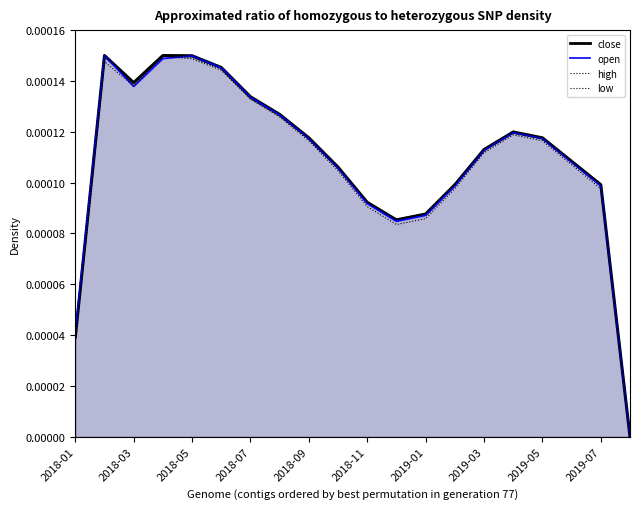

True or false: high has more than 0 interior local peaks.

True